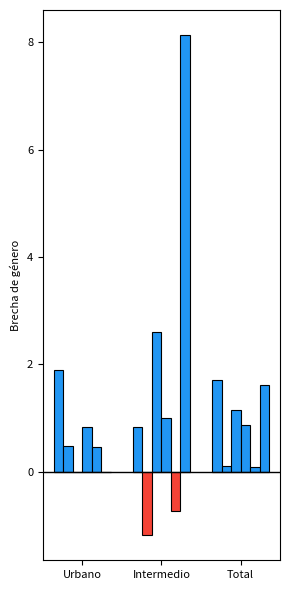

Rank the series at Urbano from lowest to highest value.

Mz2_abs, M5_abs, M5_rel, Mz1_rel, Mz1_abs